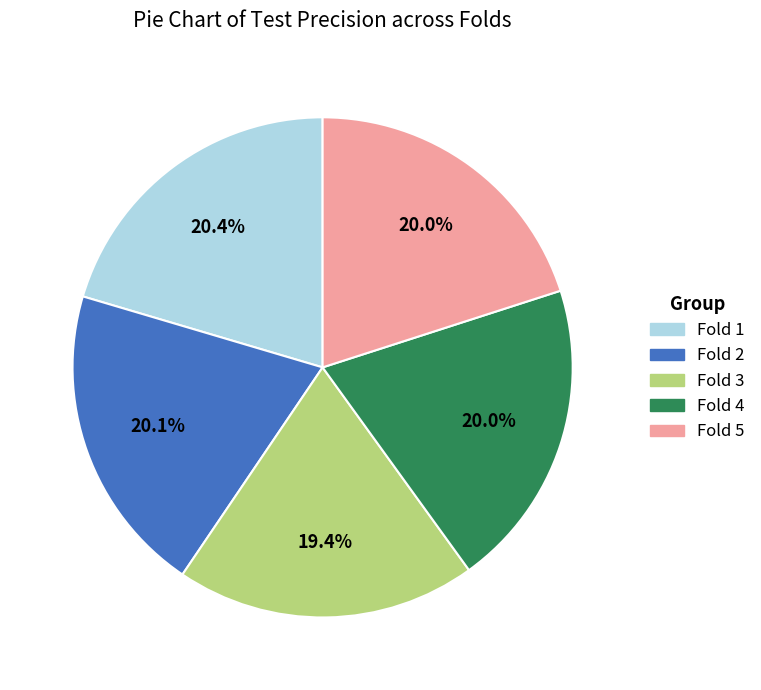

How many slices are in this pie chart?

5